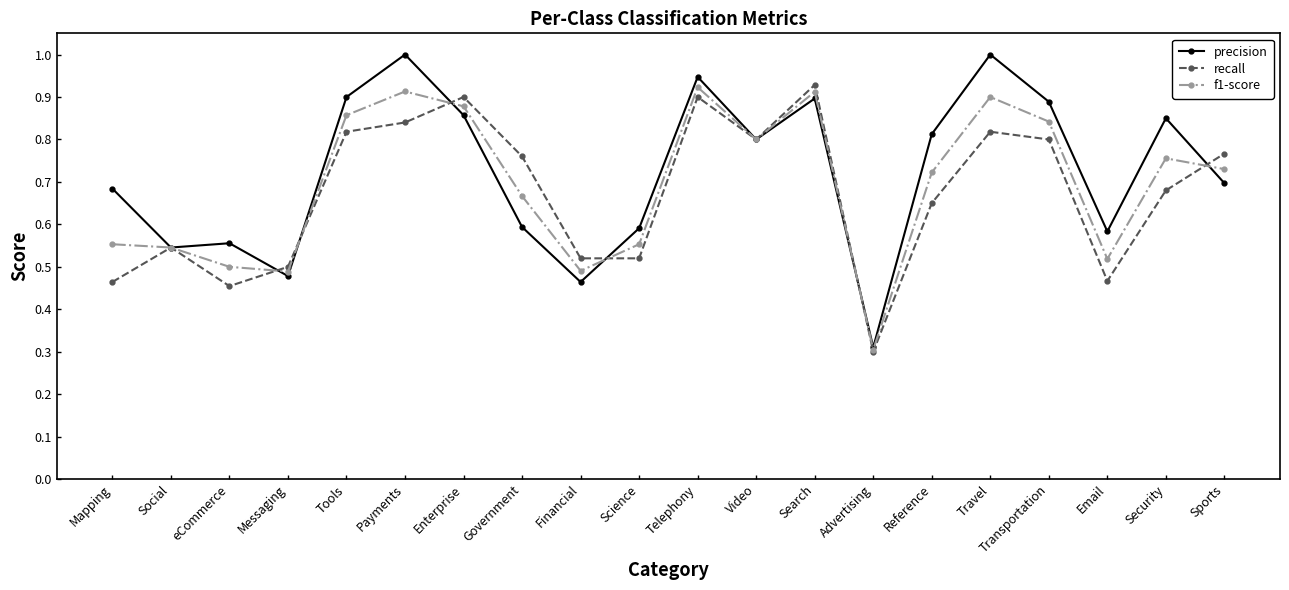

At which category does recall reach its first local valley?

eCommerce